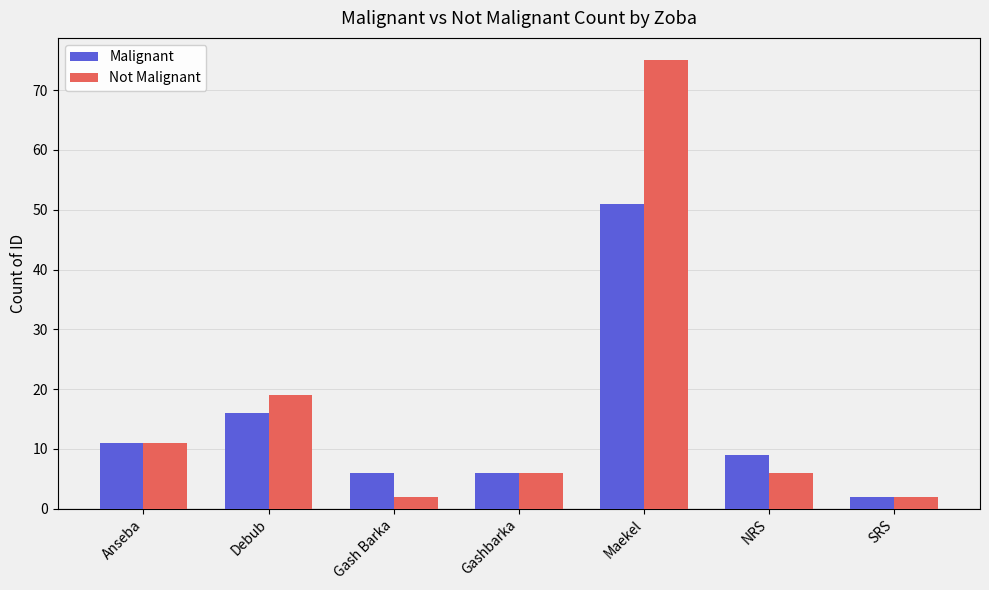

What is the label of the 3rd bar from the right?

Maekel